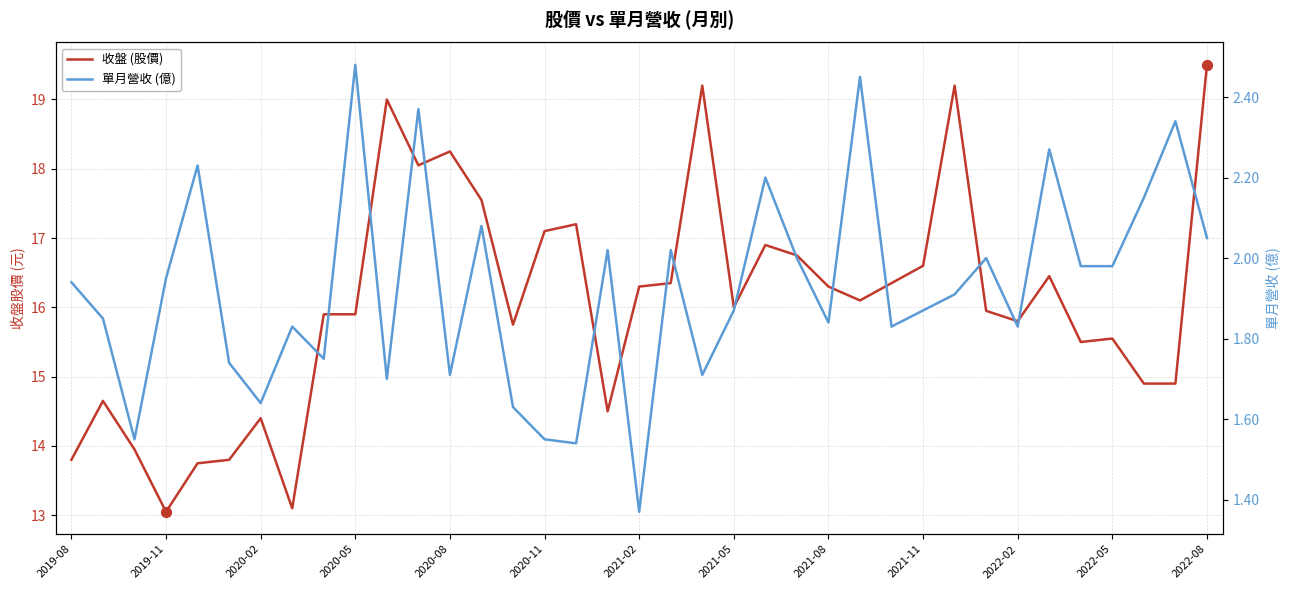

Is the value of 單月營收 (億) at 2020-11 greater than the value of 收盤 (股價) at 2022-08?

No